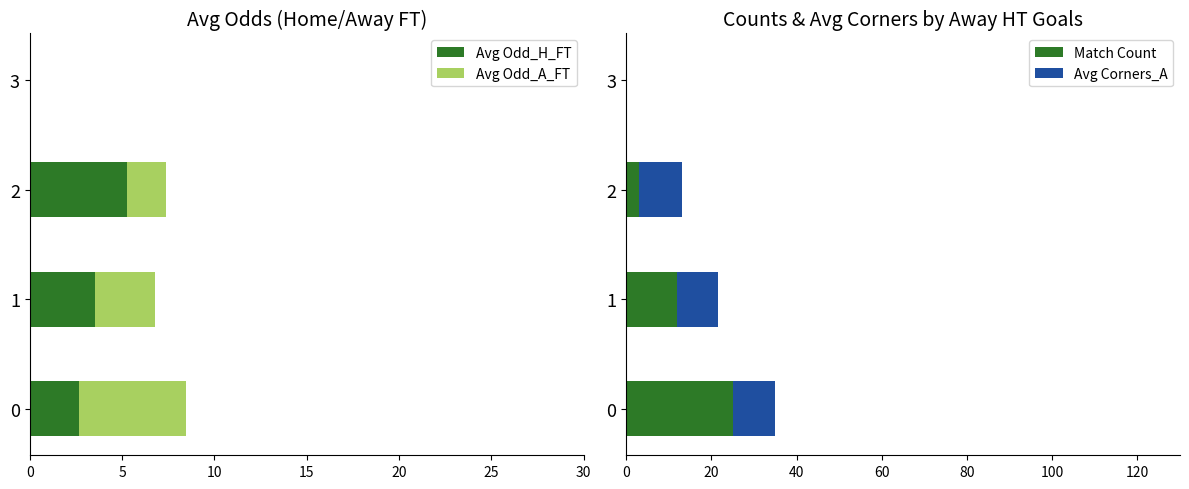

The Avg Odd_H_FT series shows 8.5 at 2. True or false?

False